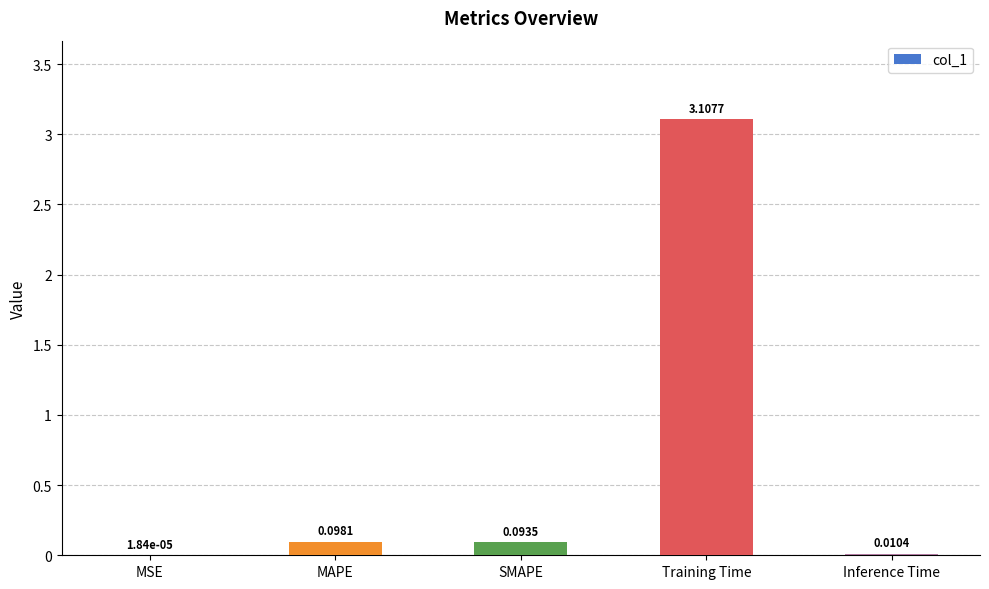

What is the sum of all values?

3.3